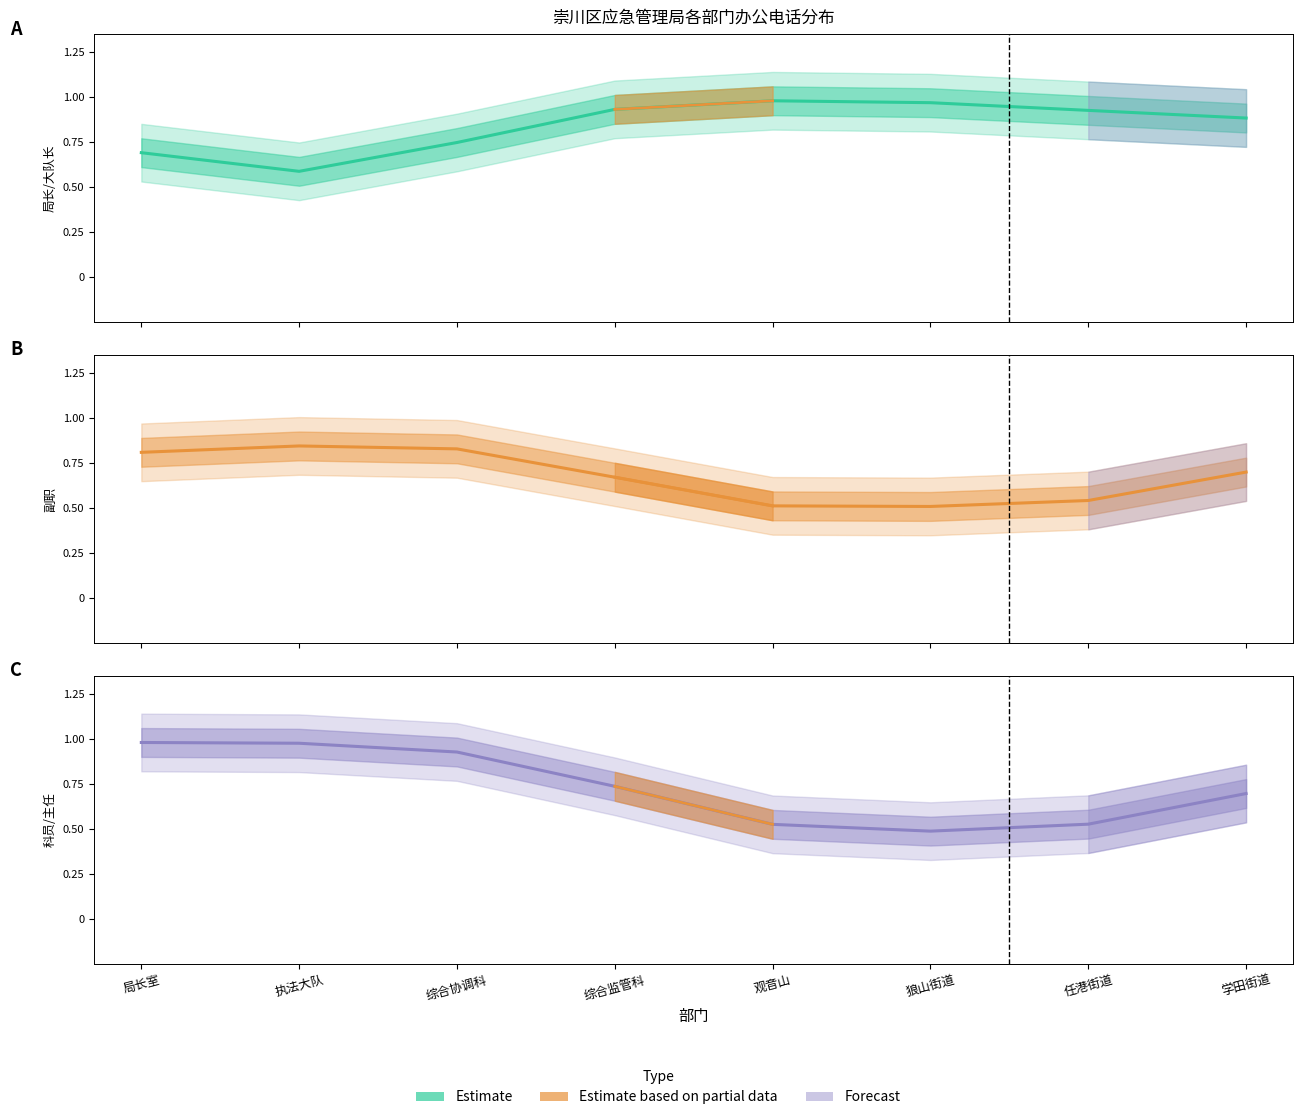

What is the total value across all series at 观音山?

2.0